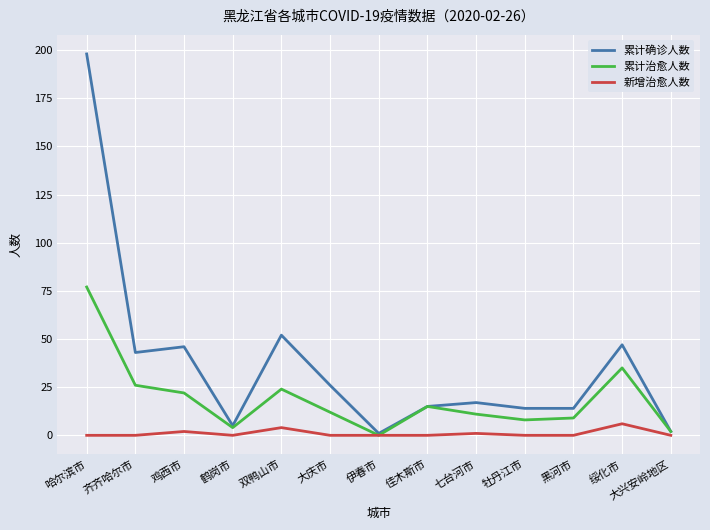

The value of 累计治愈人数 at 伊春市 is -37. True or false?

False